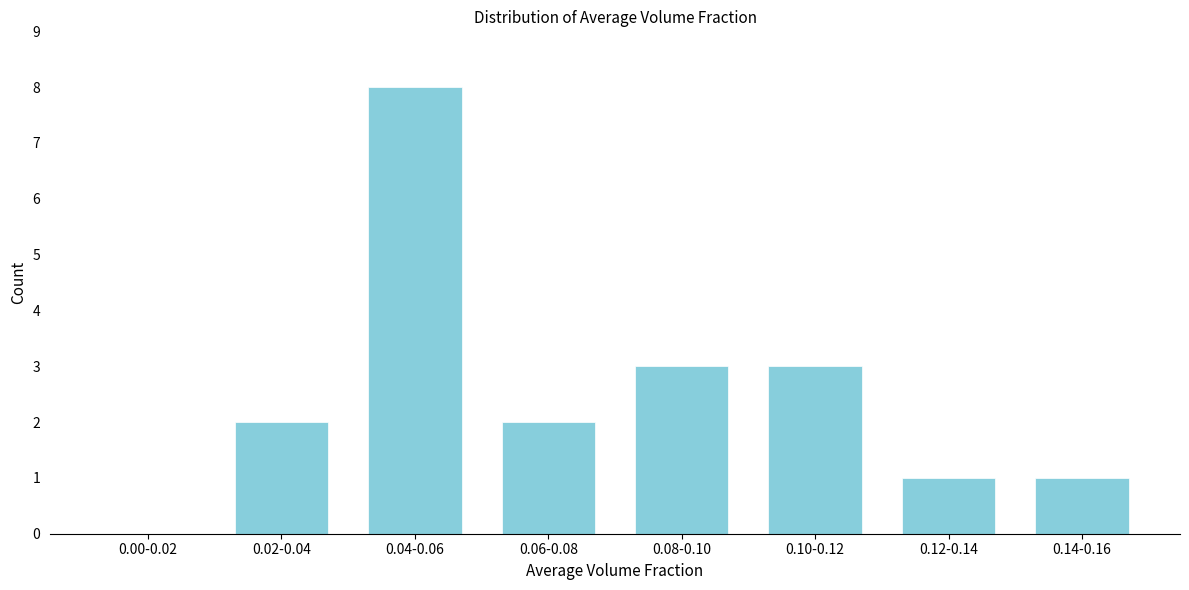

Reading left to right, list all the values displayed in this chart.

0.00-0.02=0	0.02-0.04=2	0.04-0.06=8	0.06-0.08=2	0.08-0.10=3	0.10-0.12=3	0.12-0.14=1	0.14-0.16=1